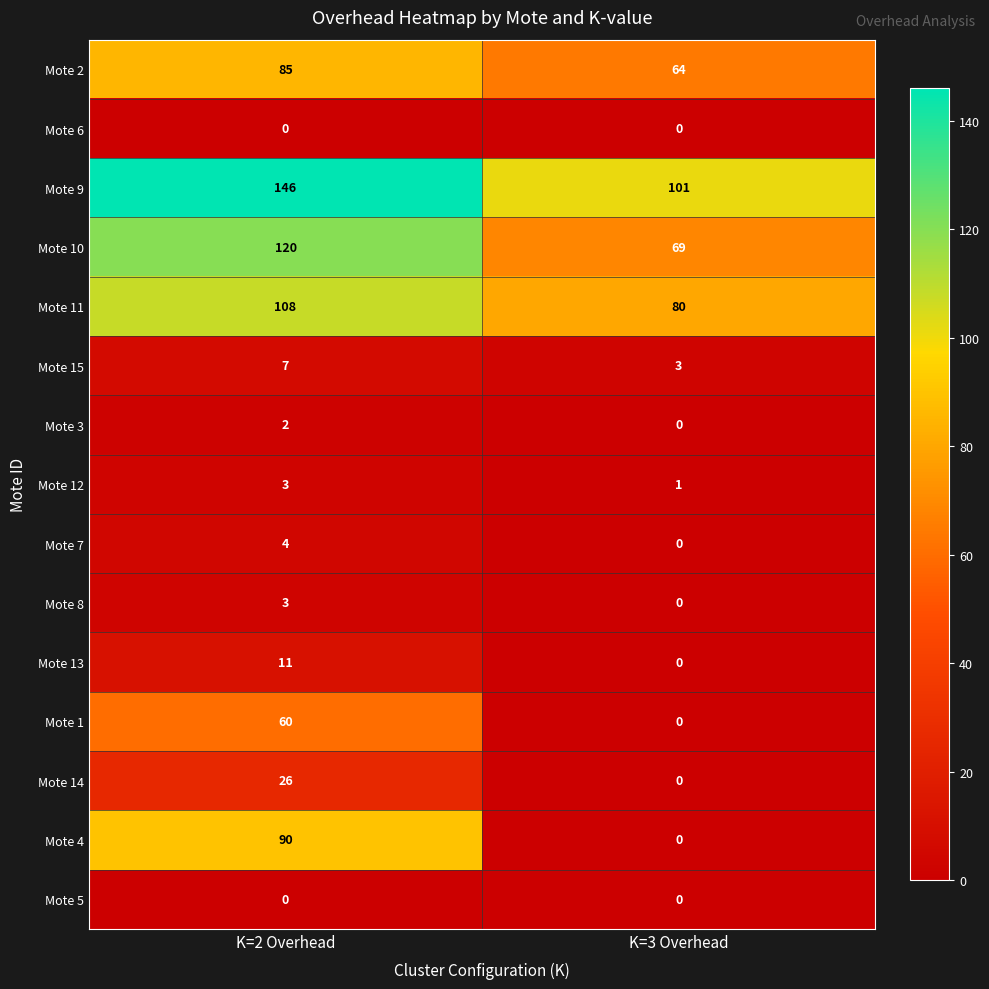

Is the value of Mote 9 at K=3 Overhead greater than the value of Mote 6 at K=2 Overhead?

Yes